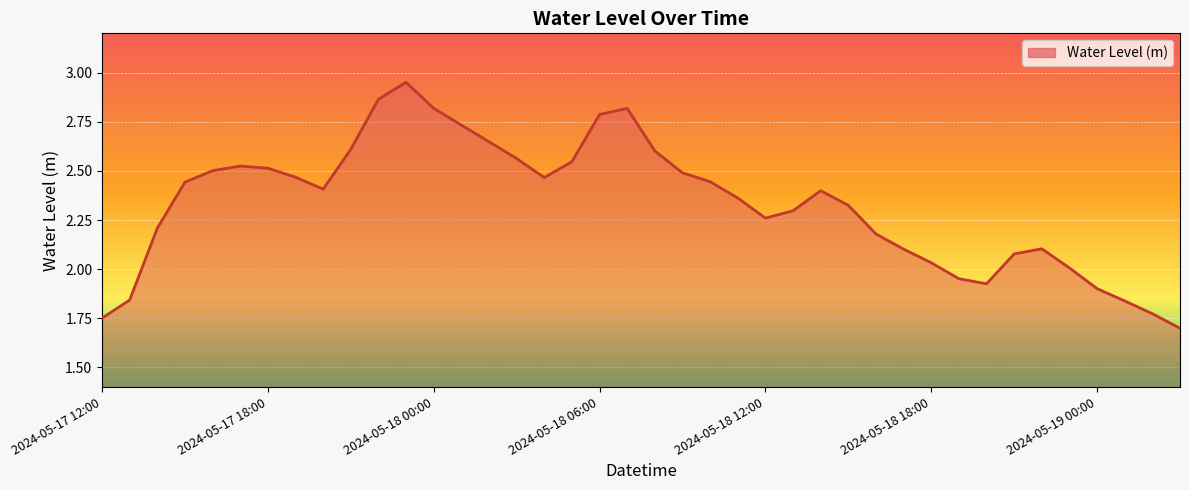

What is the smallest value displayed?

1.7